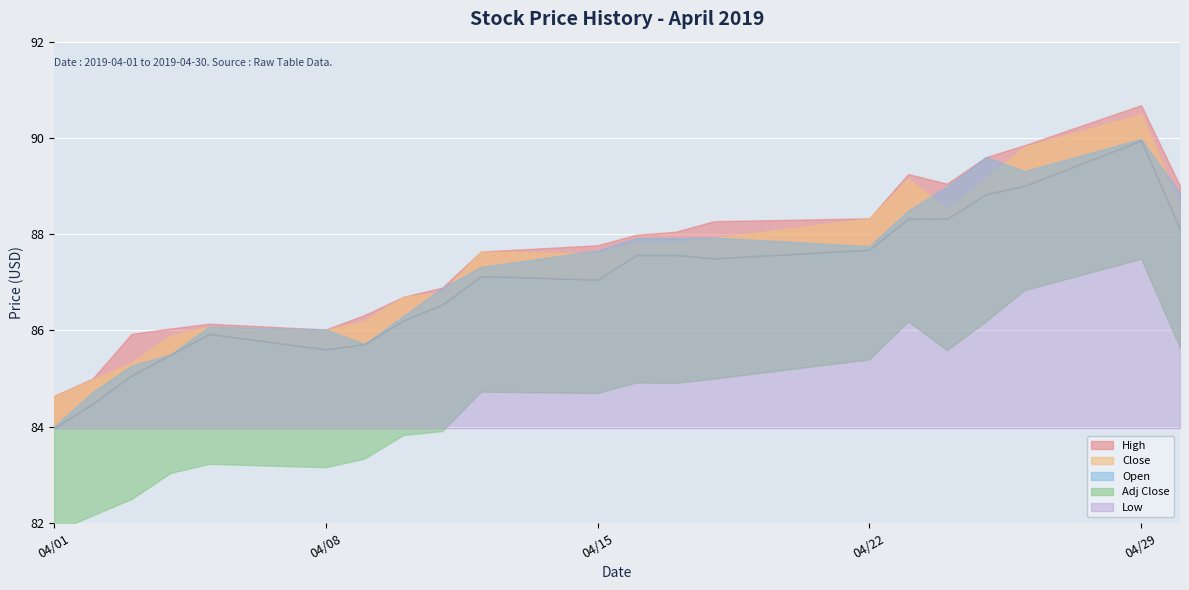

What is the maximum value for Adj Close?

87.5